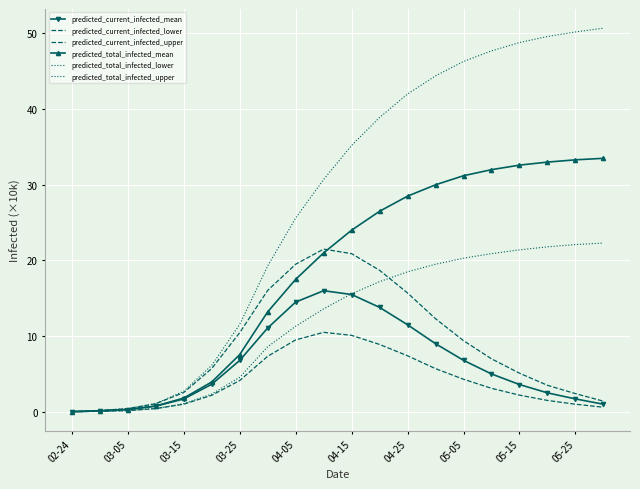

How many data points in predicted_total_infected_mean are less than 24?

10